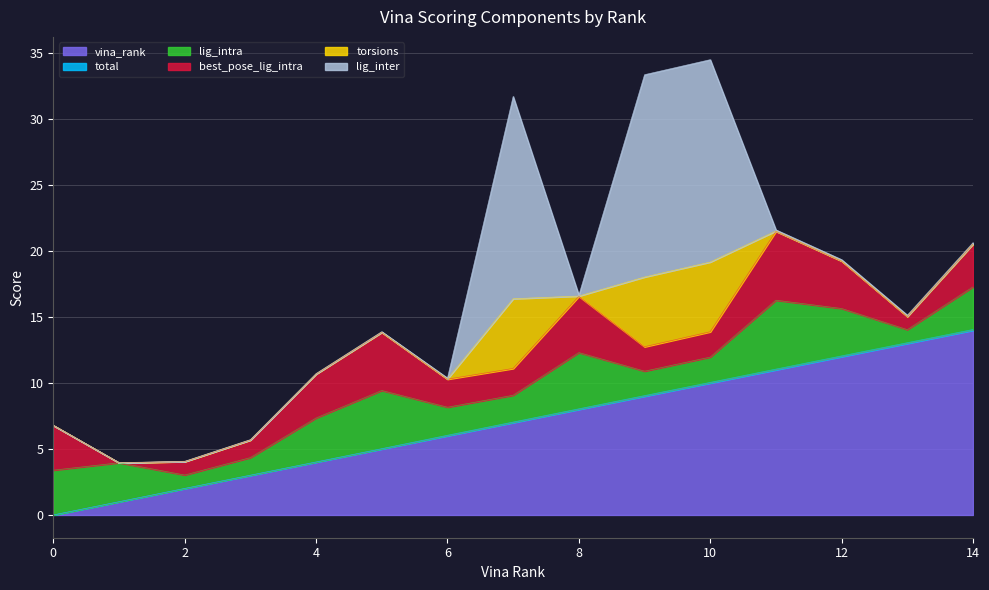

What is the highest value of the total series?

0.1